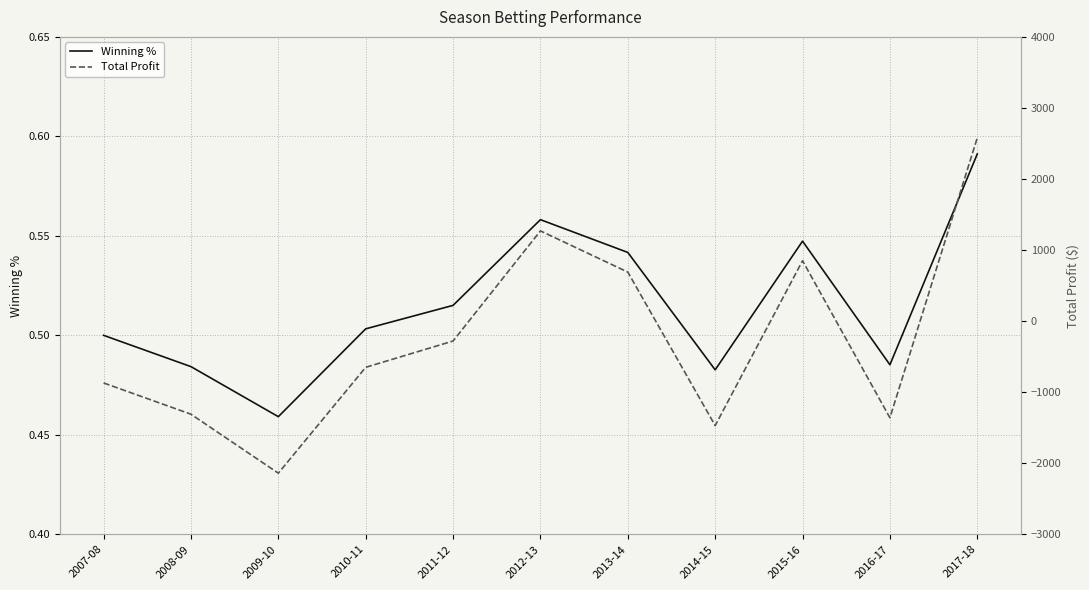

Which series has the widest spread of values?

Total Profit